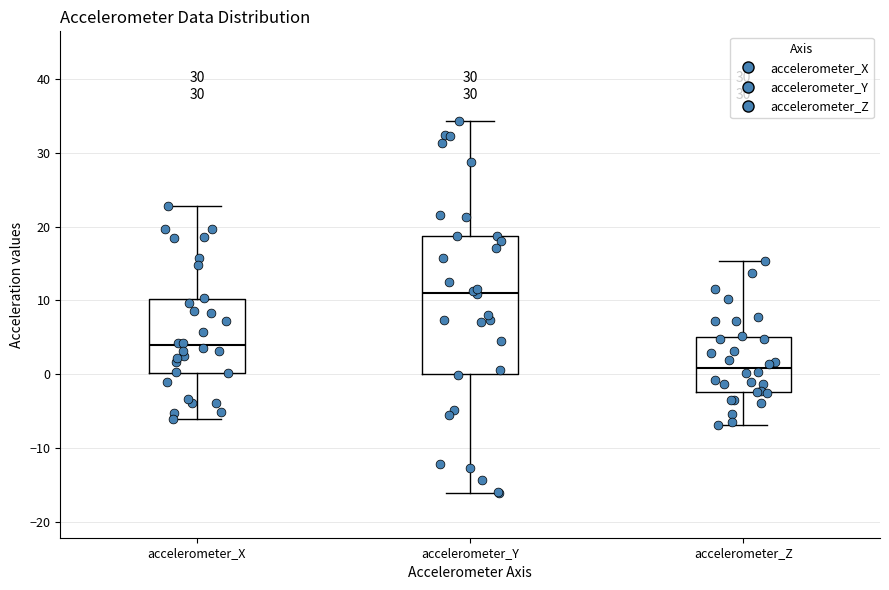

Reading left to right, transcribe this box plot: for each box, give where its median line is, the range the box spans, and where its two whiskers end, as read against the y-axis. The values are not printed on the chart, so give them approximately, as read against the axis.

accelerometer_X: median 4, box 0 to 10, whiskers -6 to 23
accelerometer_Y: median 11, box 0 to 19, whiskers -16 to 34
accelerometer_Z: median 1, box -2 to 5, whiskers -7 to 15